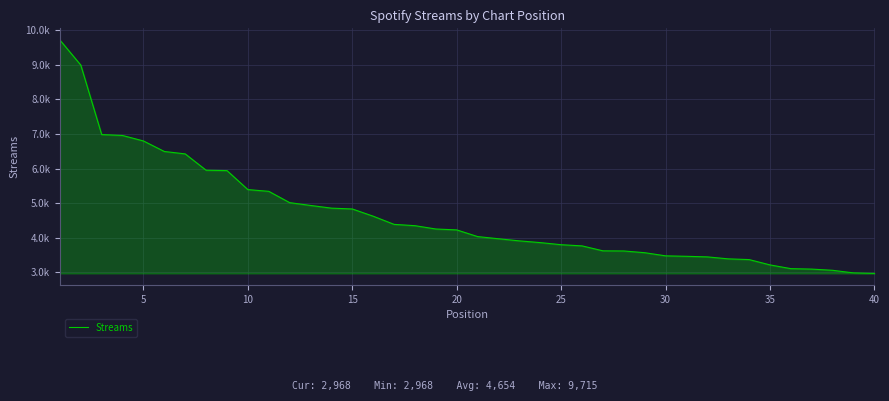

Is this an area chart (filled region under the line)?

Yes